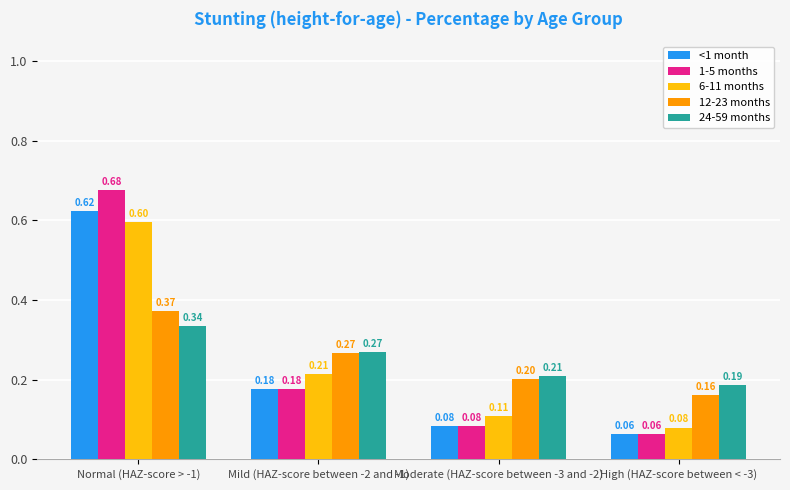

List the series in order of their peak value, highest first.

1-5 months, <1 month, 6-11 months, 12-23 months, 24-59 months